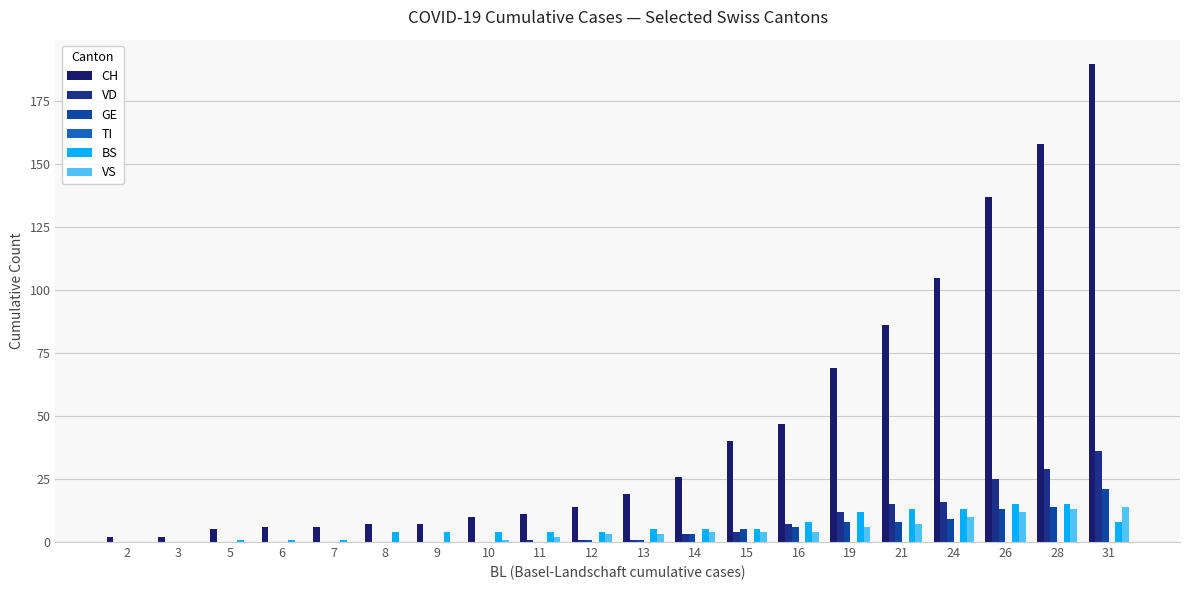

Count the number of categories in the chart.

20